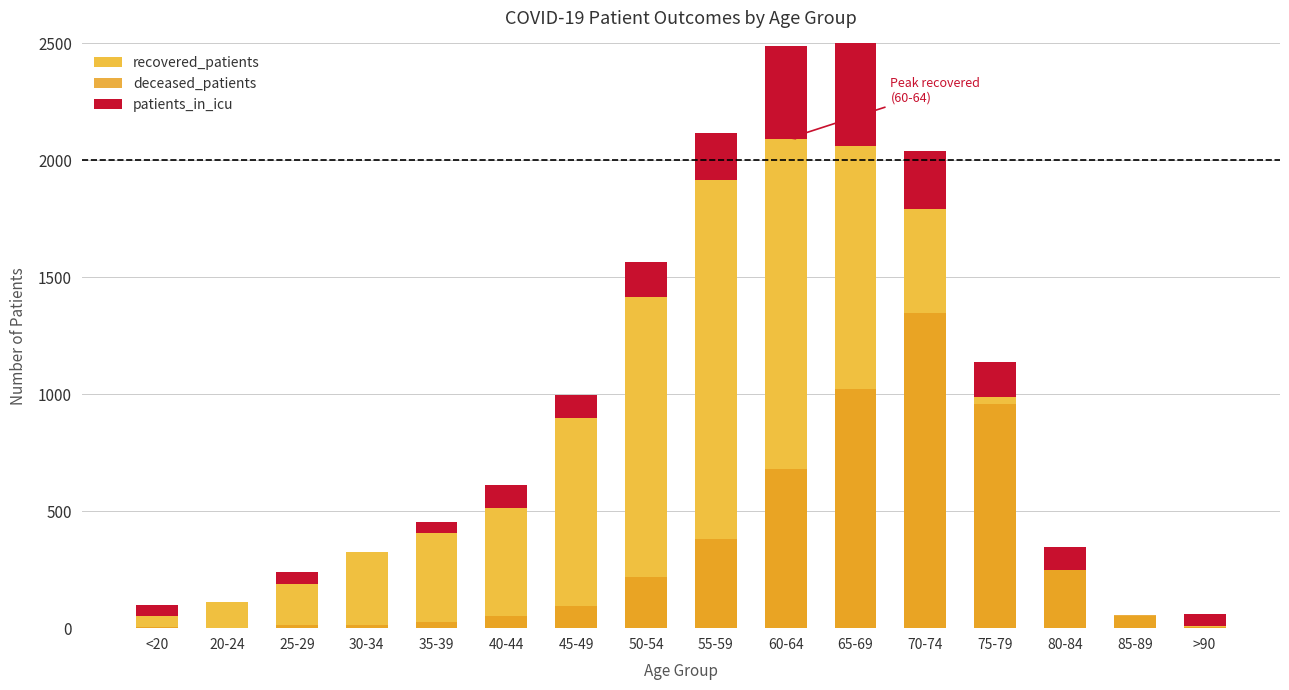

How many data points in patients_in_icu are less than 100?

7